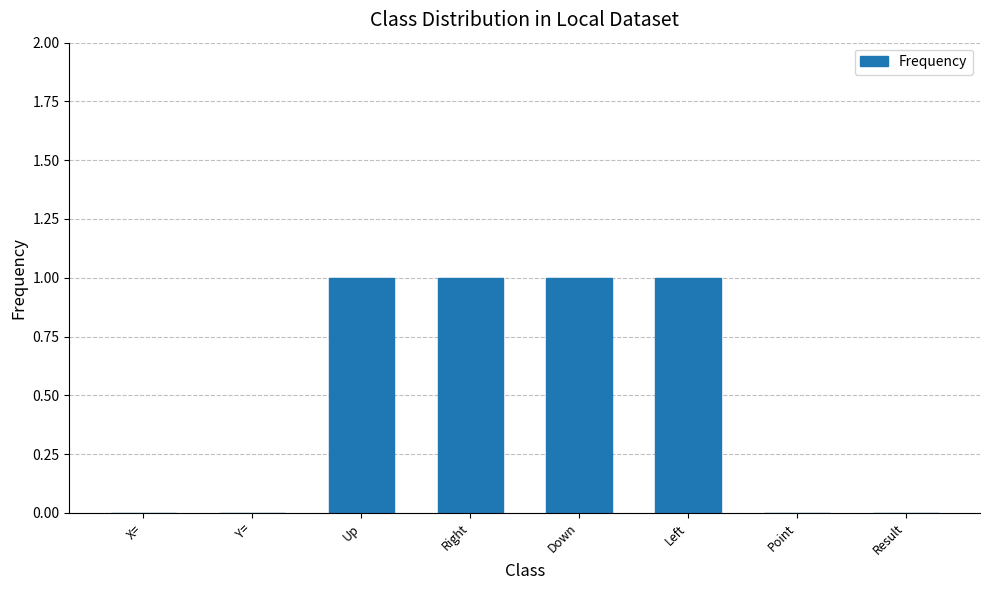

Reading left to right, extract all data points from this chart.

0	0	1	1	1	1	0	0